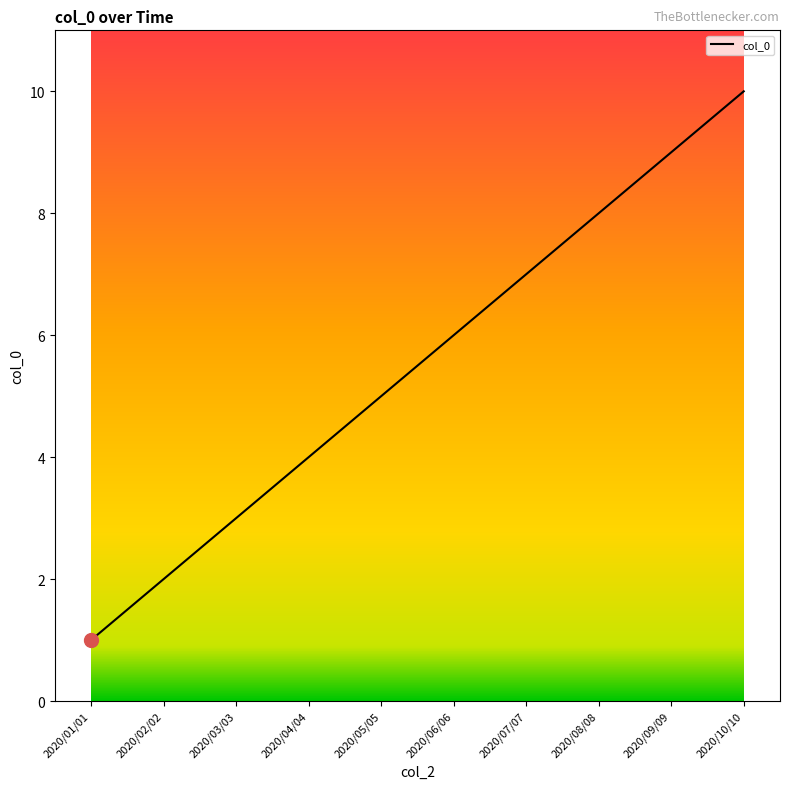

Reading left to right, extract all data points from this chart.

1	2	3	4	5	6	7	8	9	10